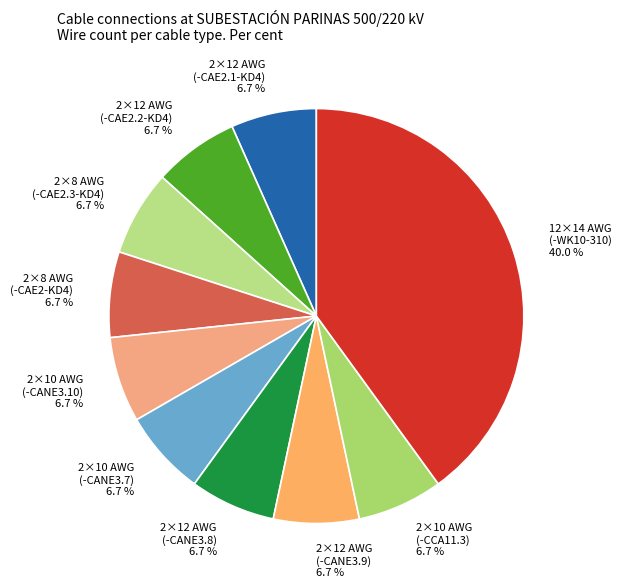

What percentage is NOT represented by 2×10 AWG (-CANE3.10)?

93.3%